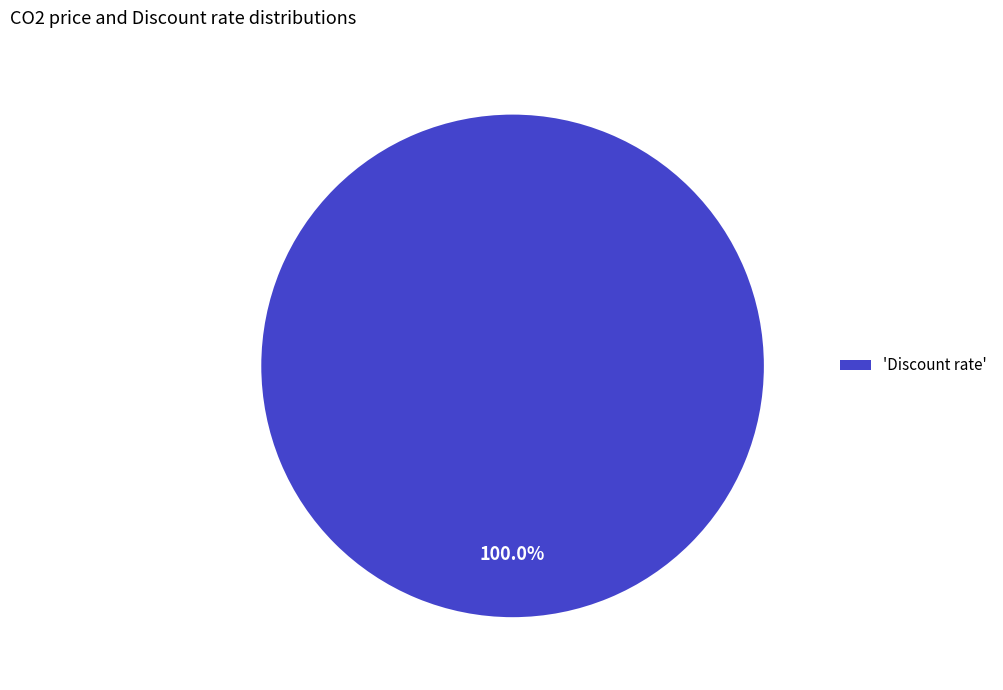

Rank the categories by value from lowest to highest.

'Discount rate'